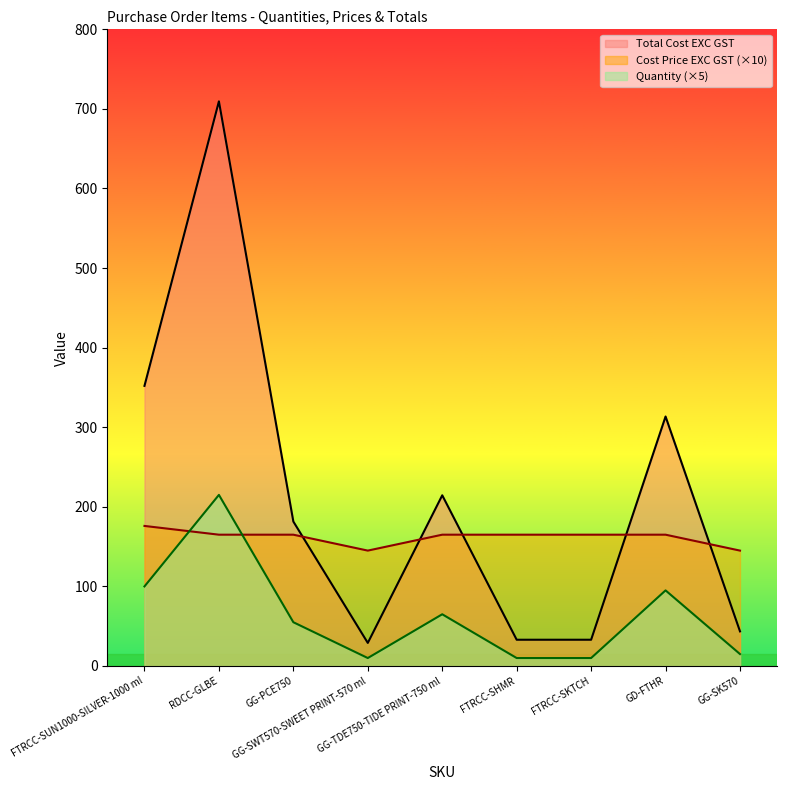

At which label is Quantity closest to 112?

FTRCC-SUN1000-SILVER-1000 ml